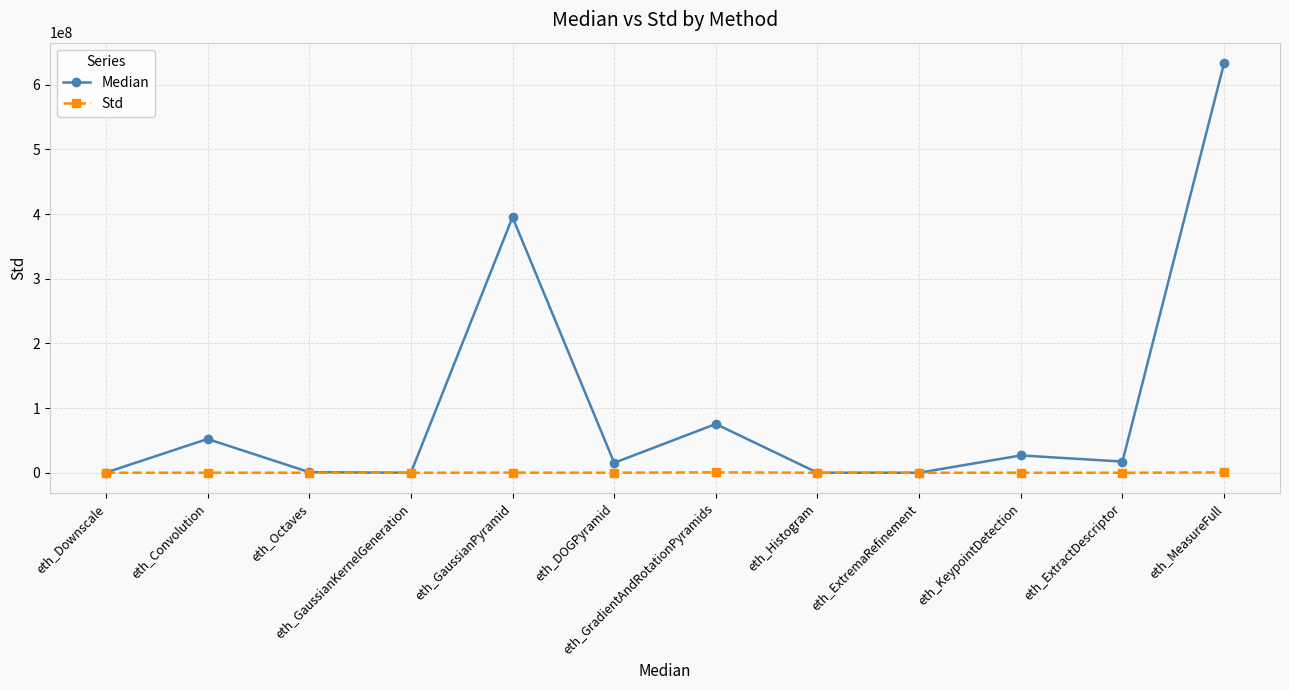

True or false: Median has more than 2 interior local peaks.

True